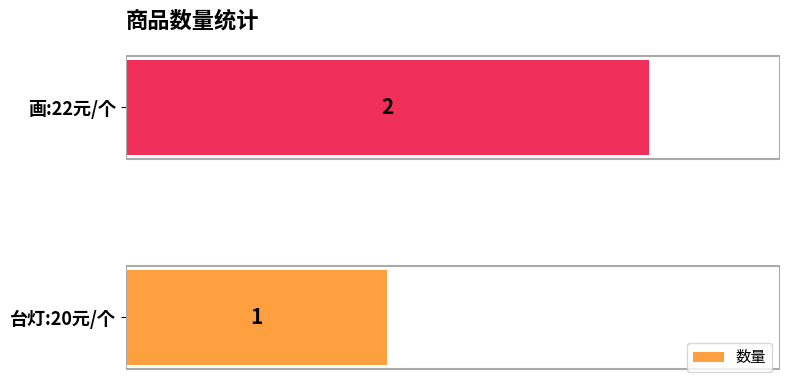

True or false: the data shows 1 at 画:22元/个.

False